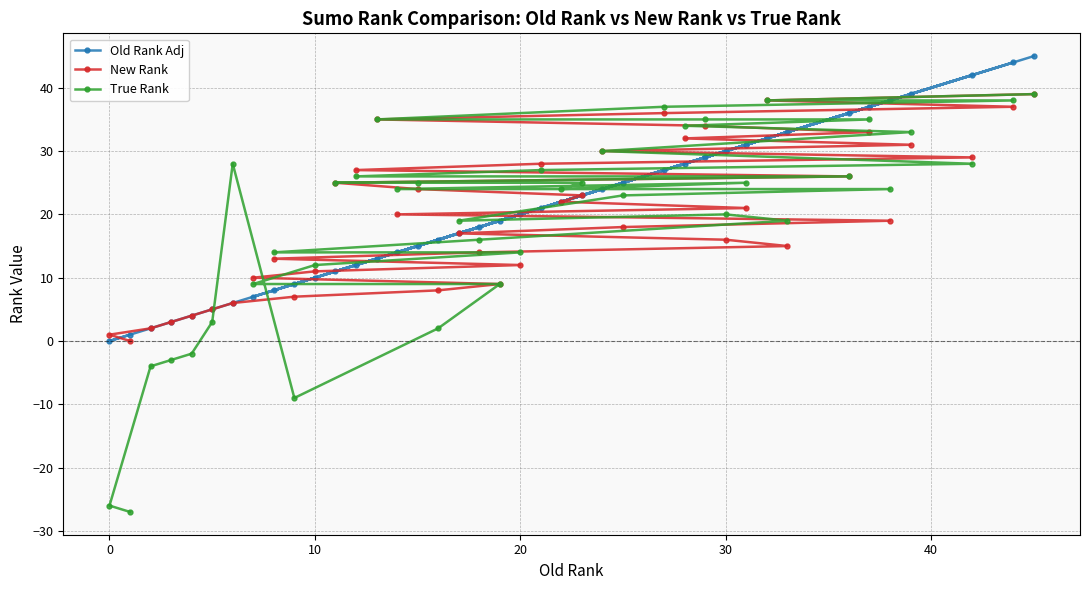

Count the number of categories in the chart.

40